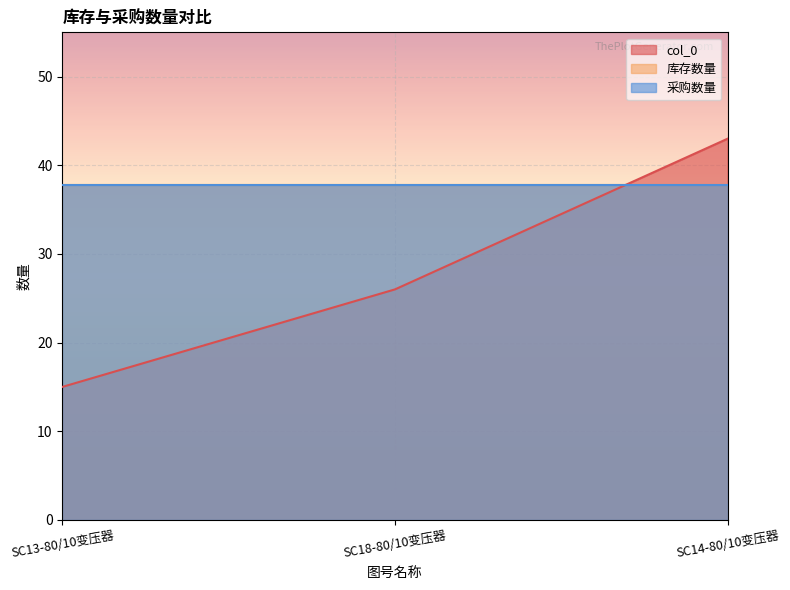

What position from the right is SC14-80/10变压器?

1